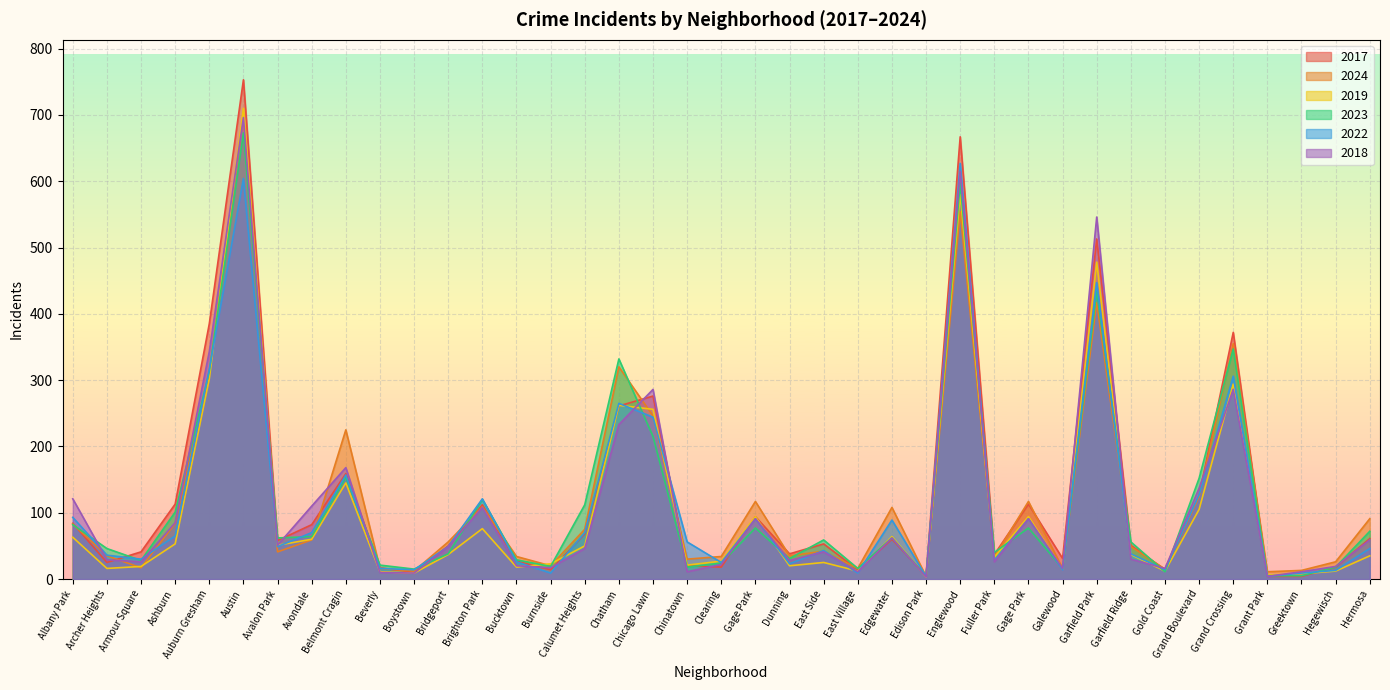

At how many categories does at least one series exceed 236?

7